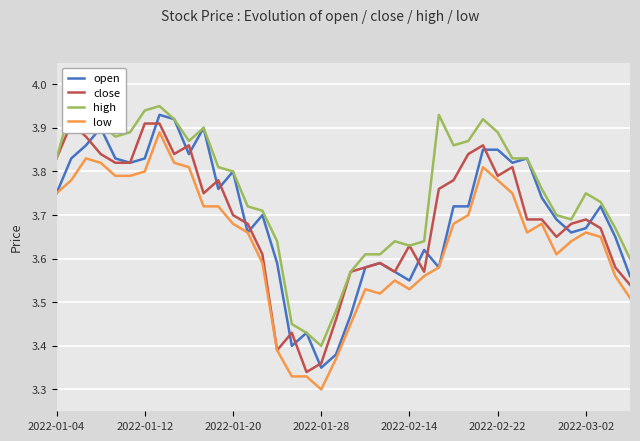

Is the value of close at 34 greater than the value of low at 27?

No